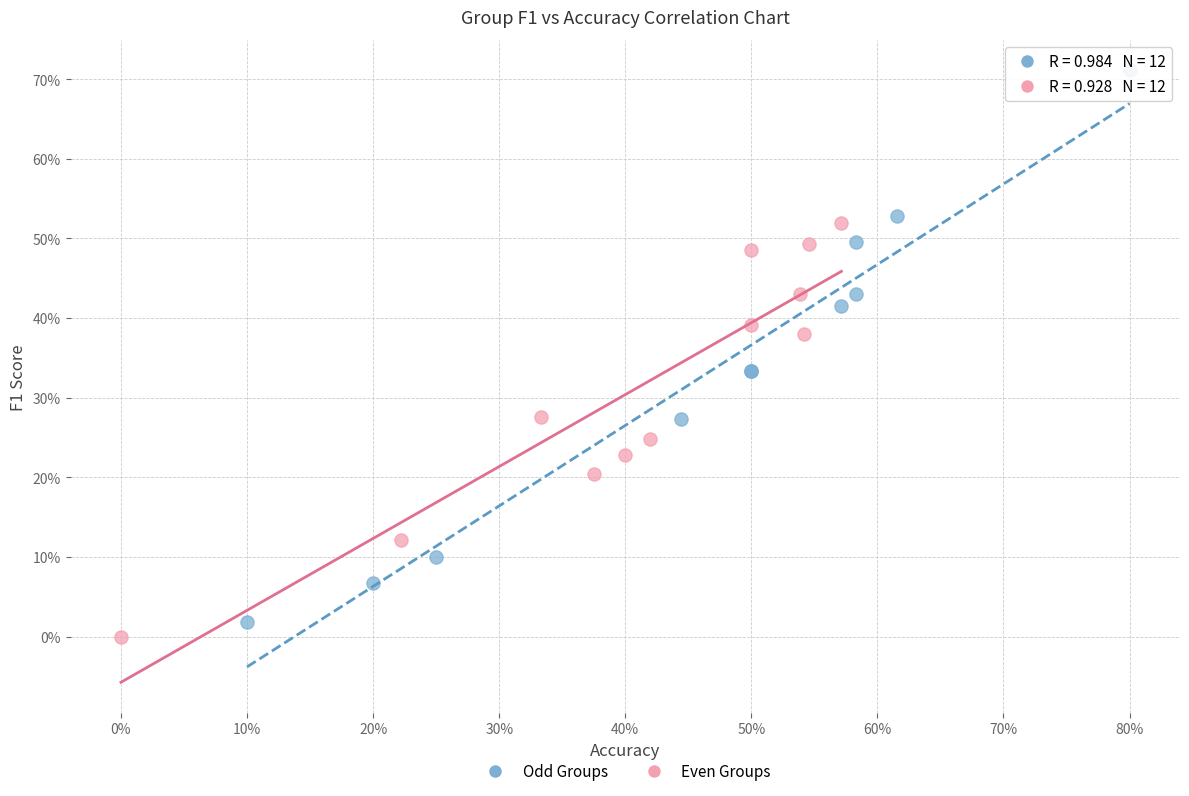

Which series has the largest Y range (max minus min)?

Odd Groups